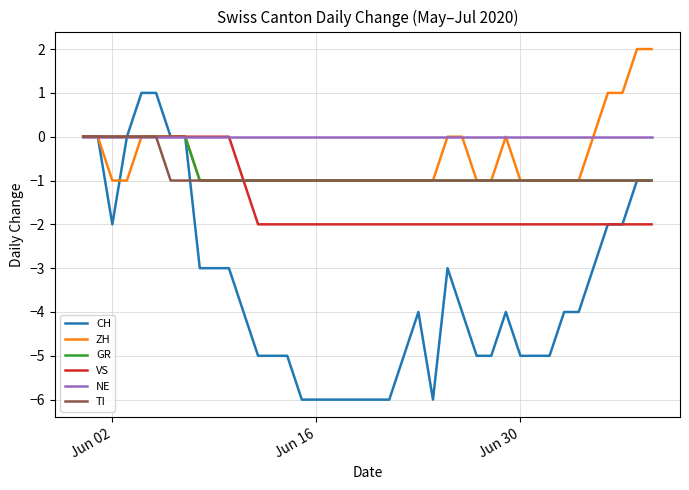

Which series has the largest total across all categories?

NE